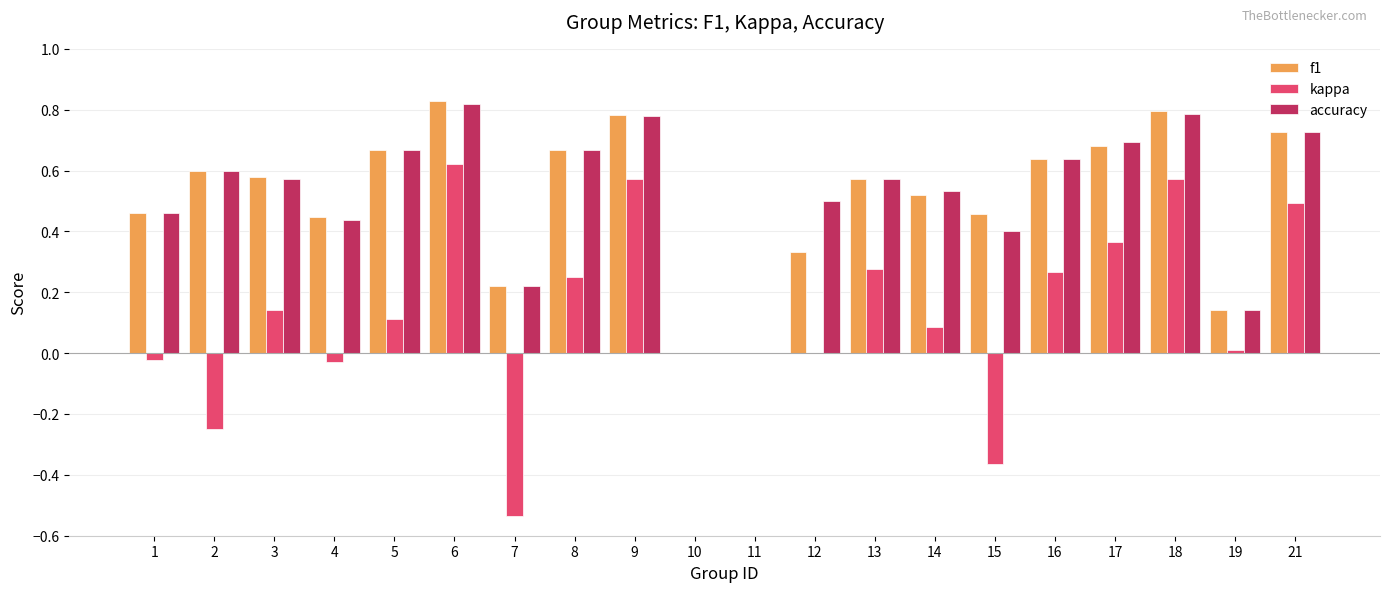

At which label does accuracy reach its peak?

6